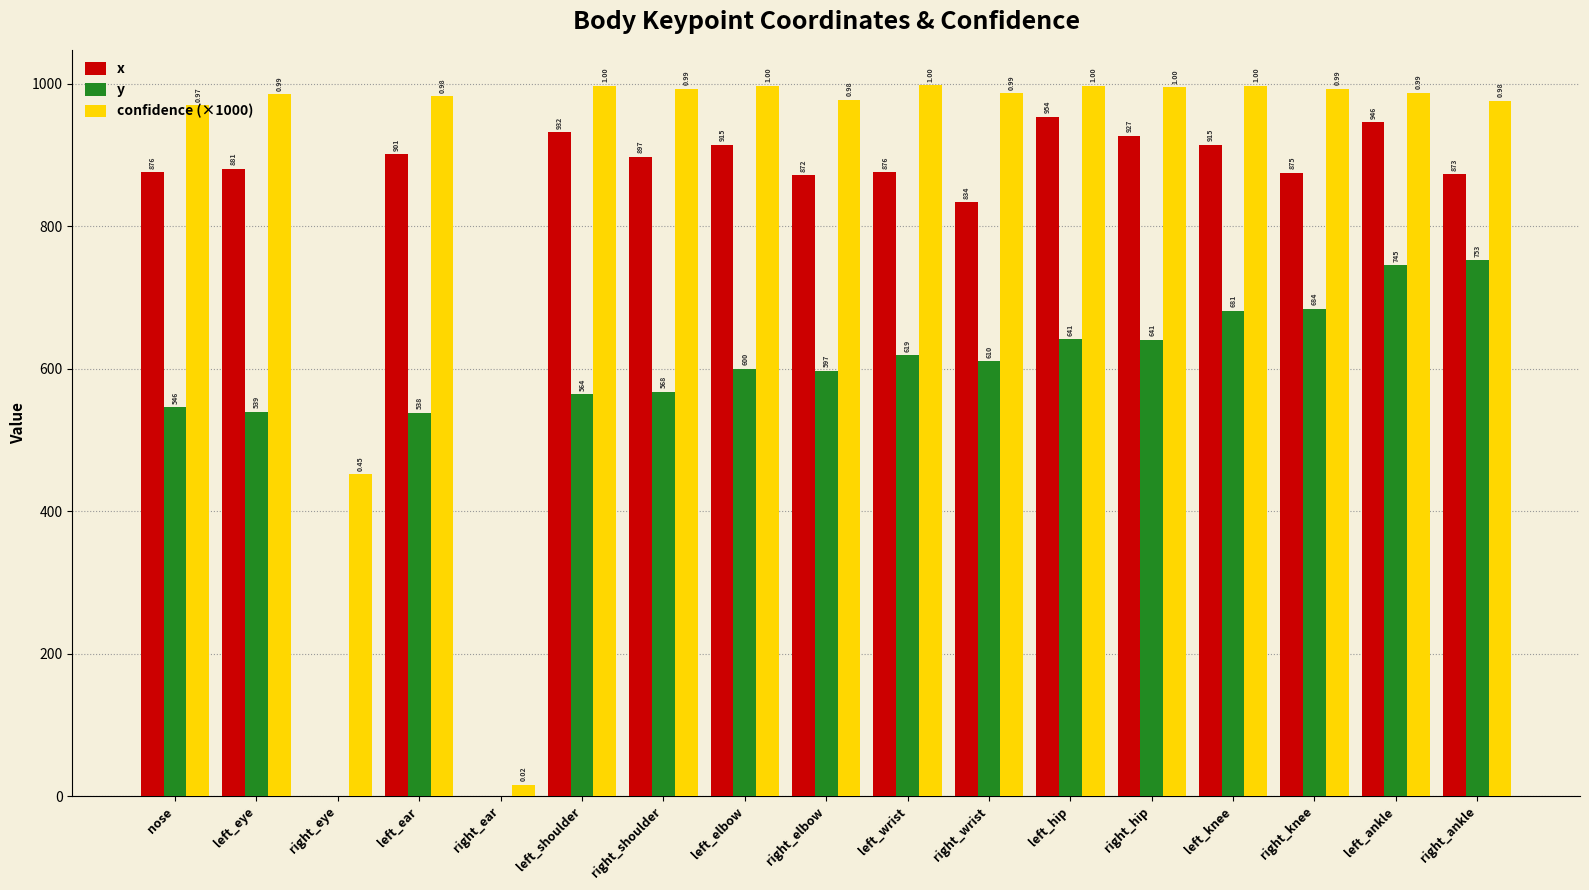

What are all the series names shown in the legend?

x, y, confidence (×1000)